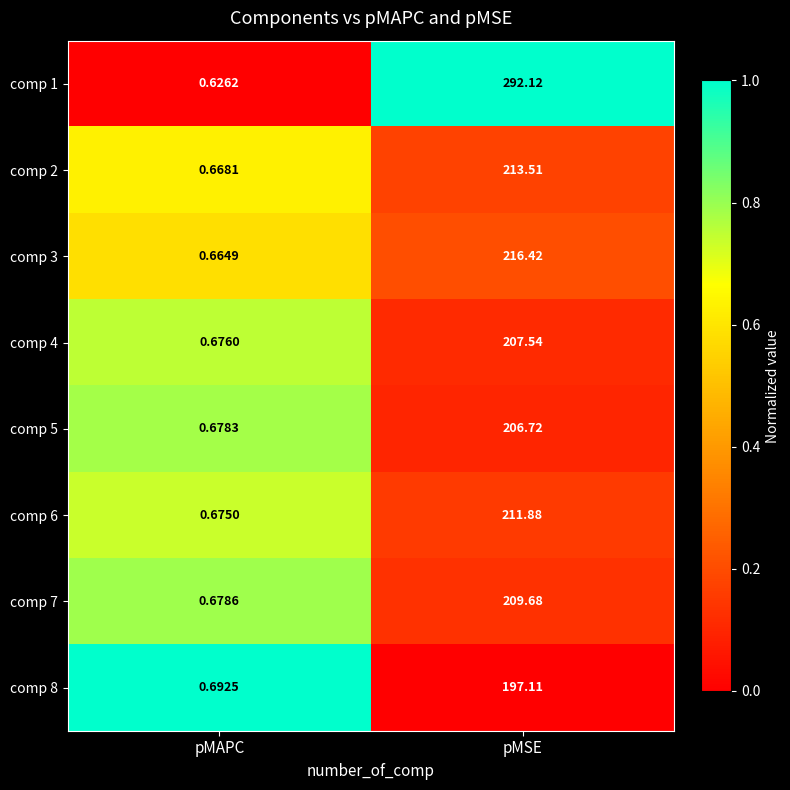

At which label is comp 1 closest to 146?

pMAPC